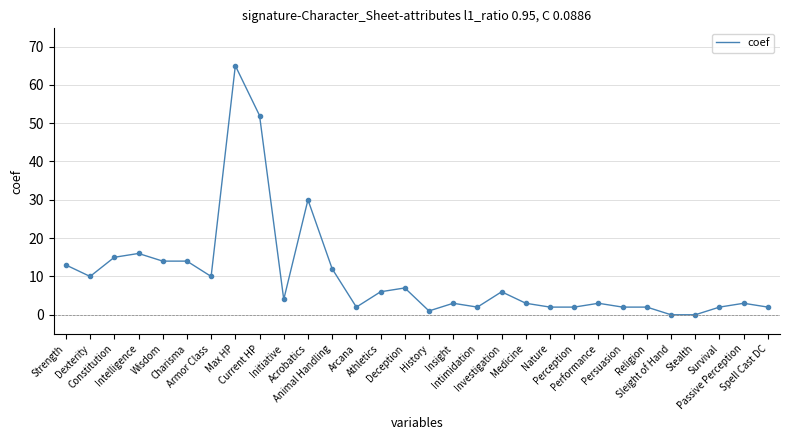

At which label does the data first exceed 4?

Strength